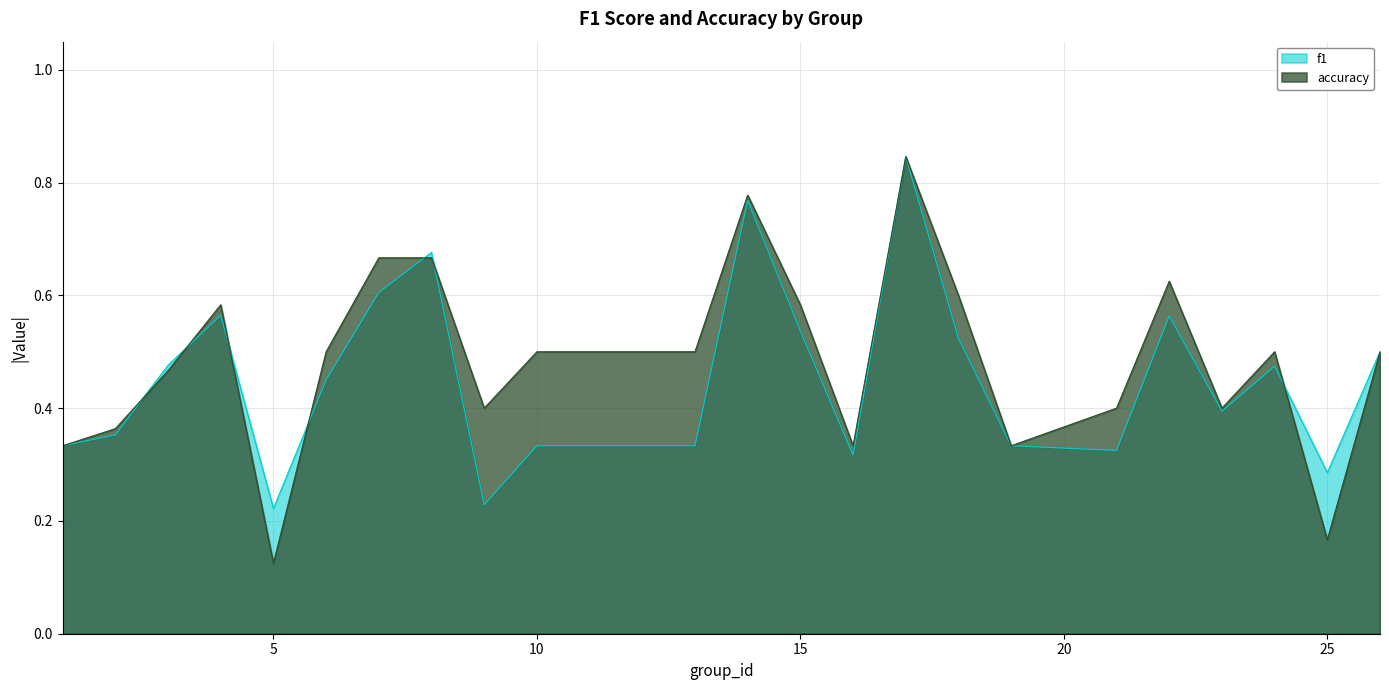

Where is the first local maximum for f1?

4